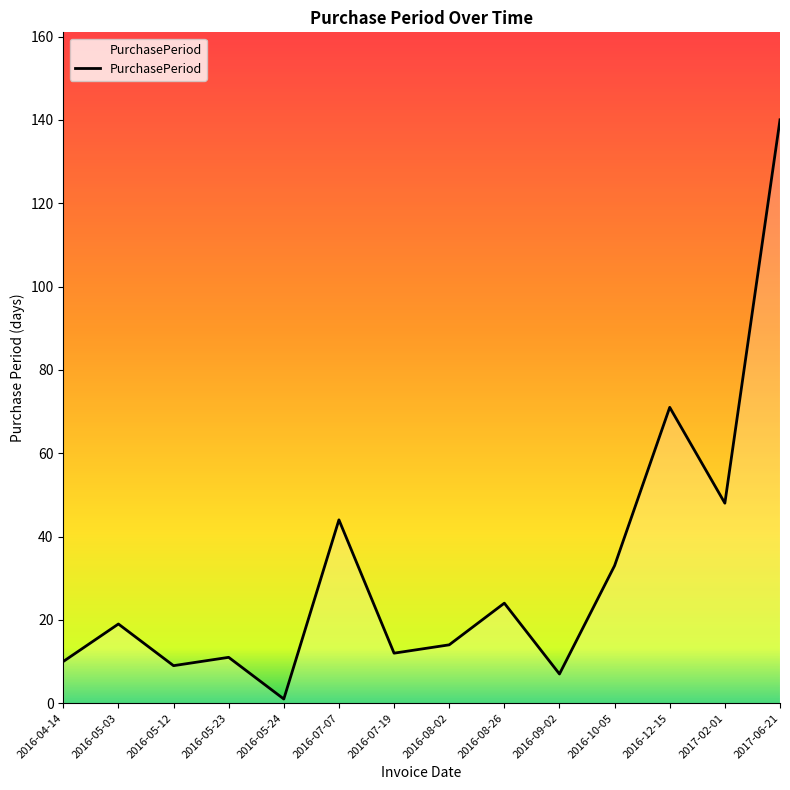

What is the minimum value shown in the chart?

1